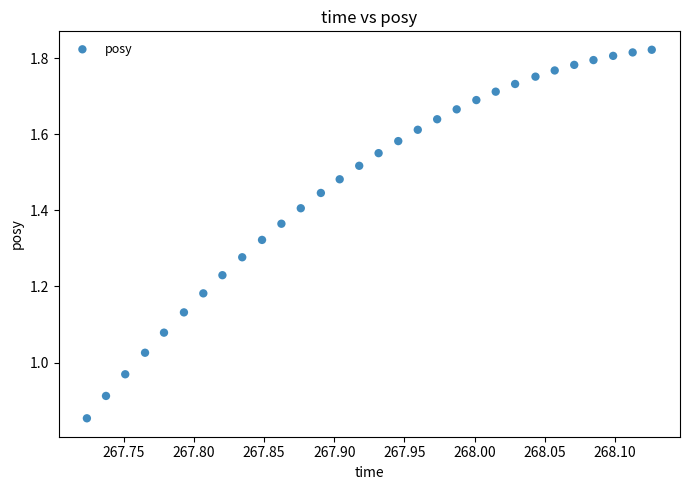

What is the range of X values (max minus min)?

0.4